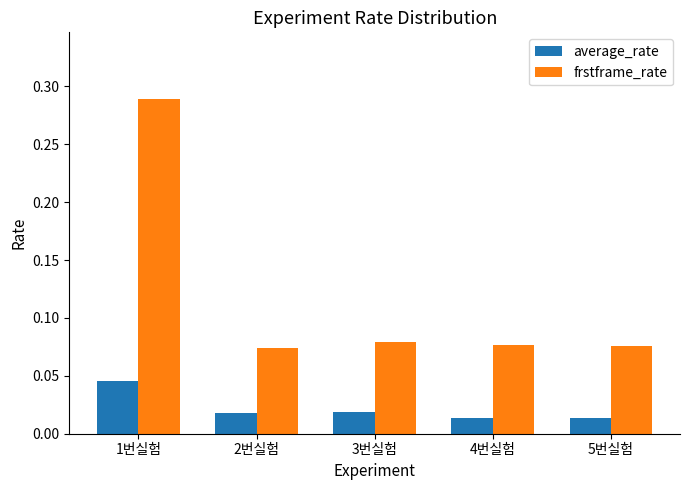

Which category has the highest value in the frstframe_rate series?

1번실험